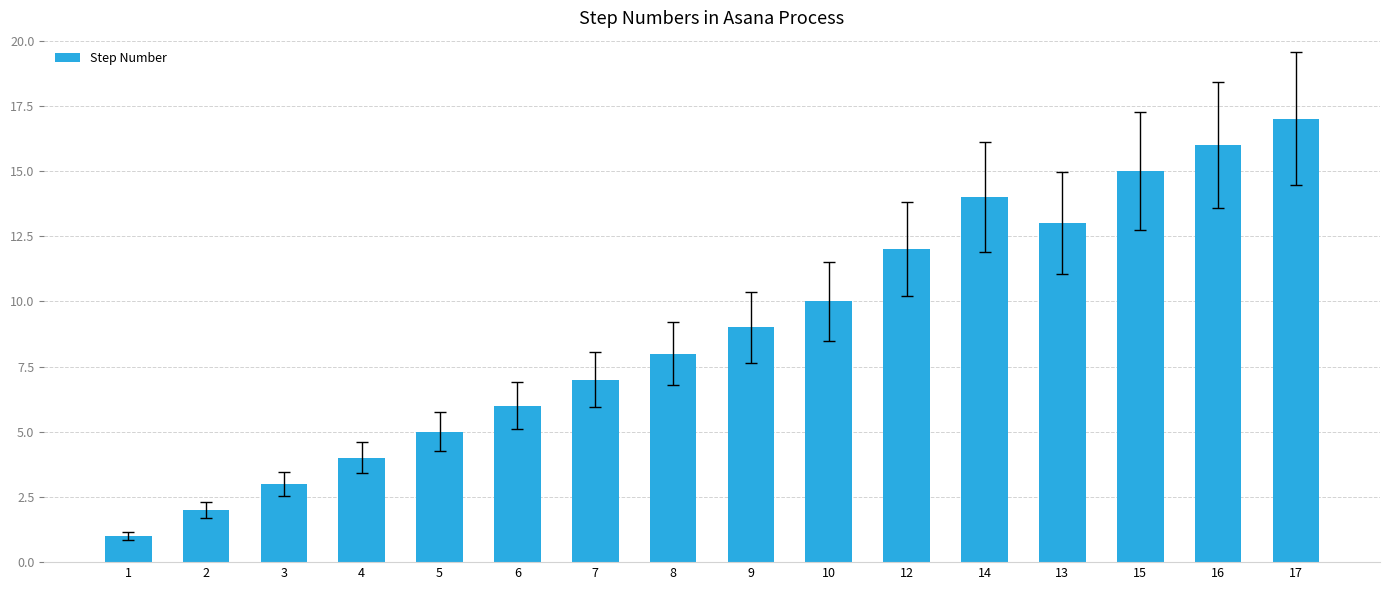

Reading left to right, what are all the values shown in this chart?

1=1	2=2	3=3	4=4	5=5	6=6	7=7	8=8	9=9	10=10	12=12	14=14	13=13	15=15	16=16	17=17